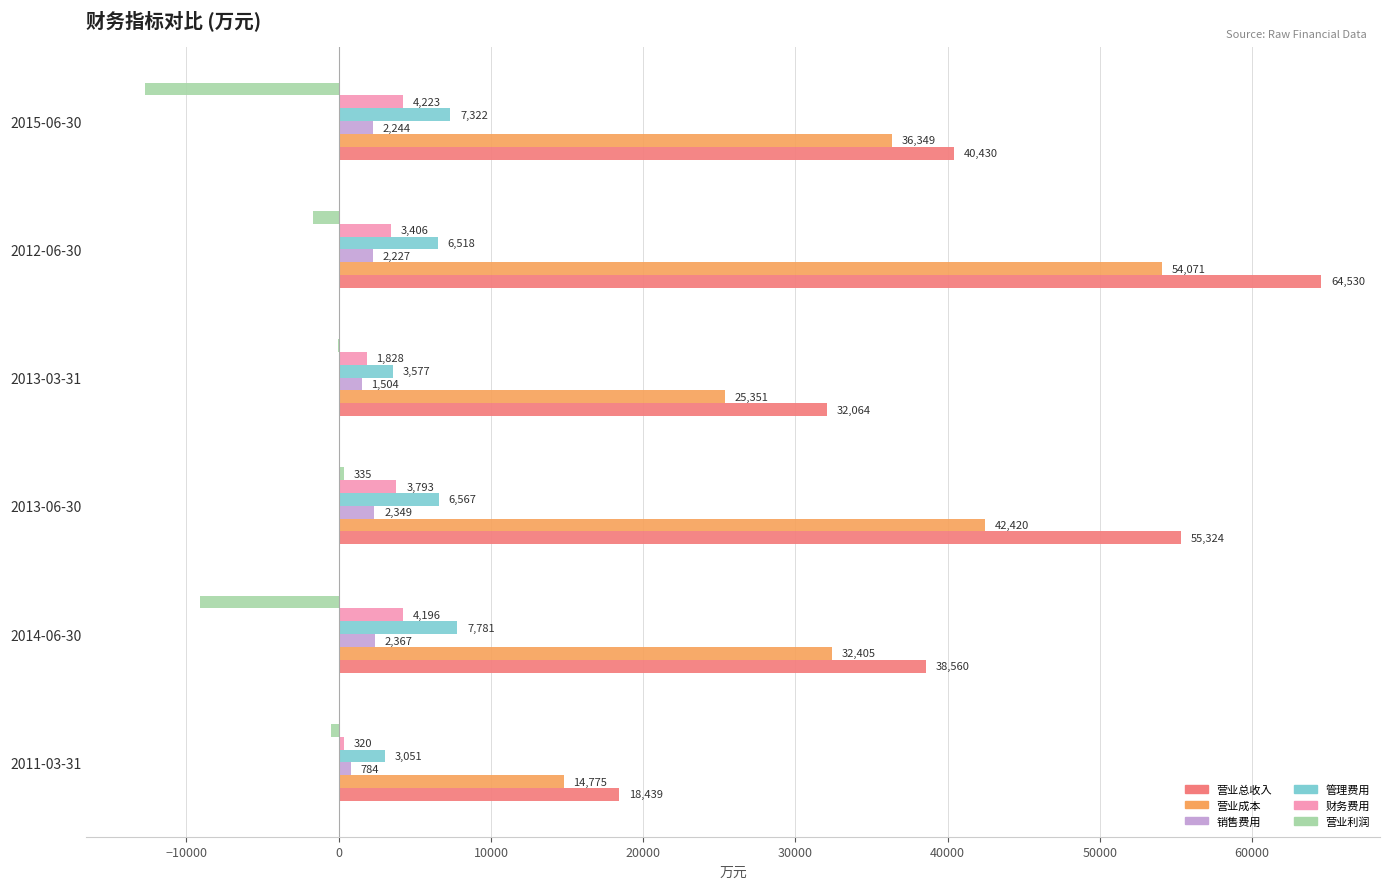

At which label is 财务费用 closest to 2271?

2013-03-31